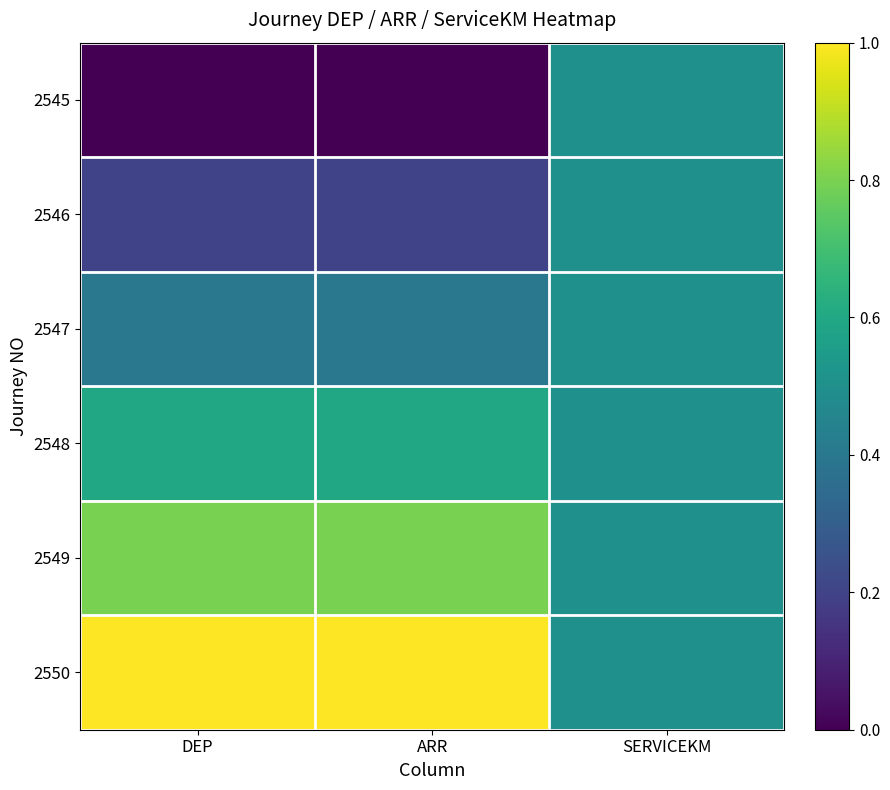

At which category is the sum across all series the highest?

DEP